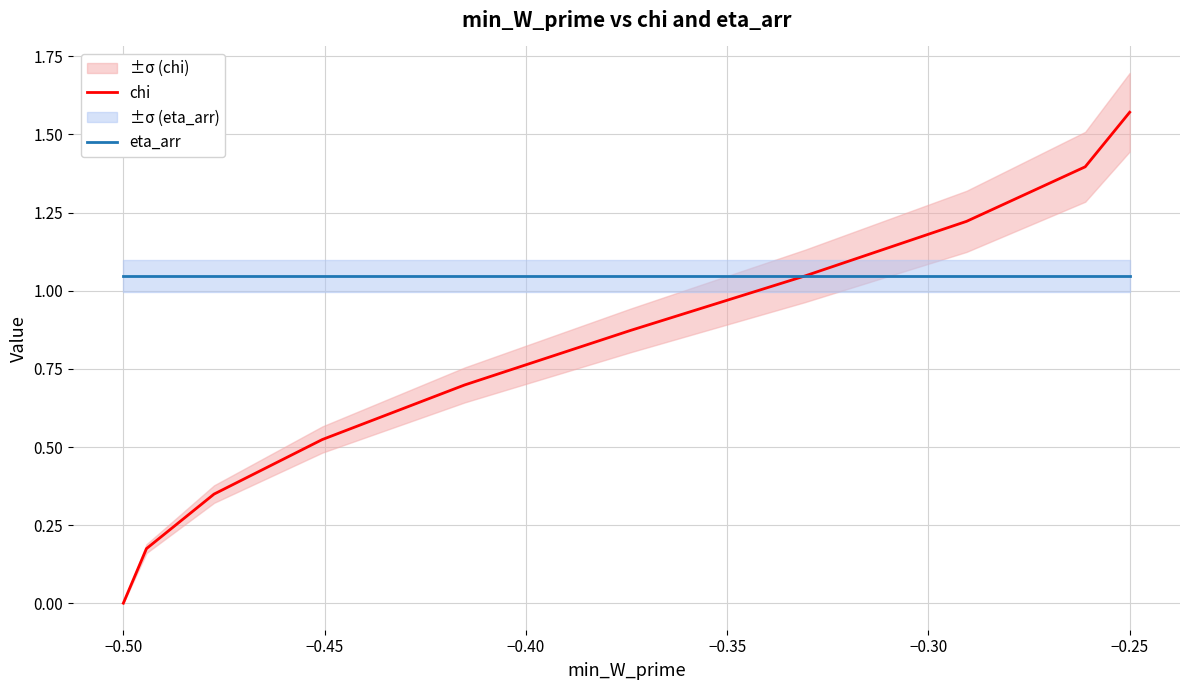

What is the average value of the chi series?

0.8